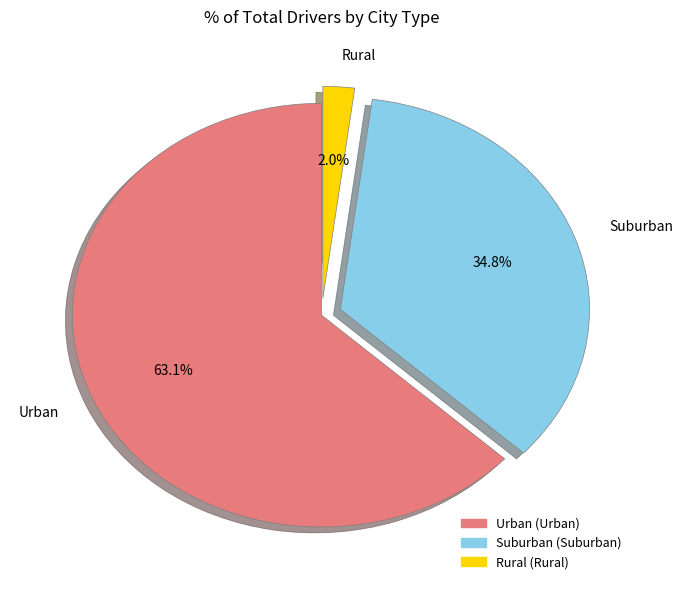

Combined, do Suburban and Rural account for over 50%?

No